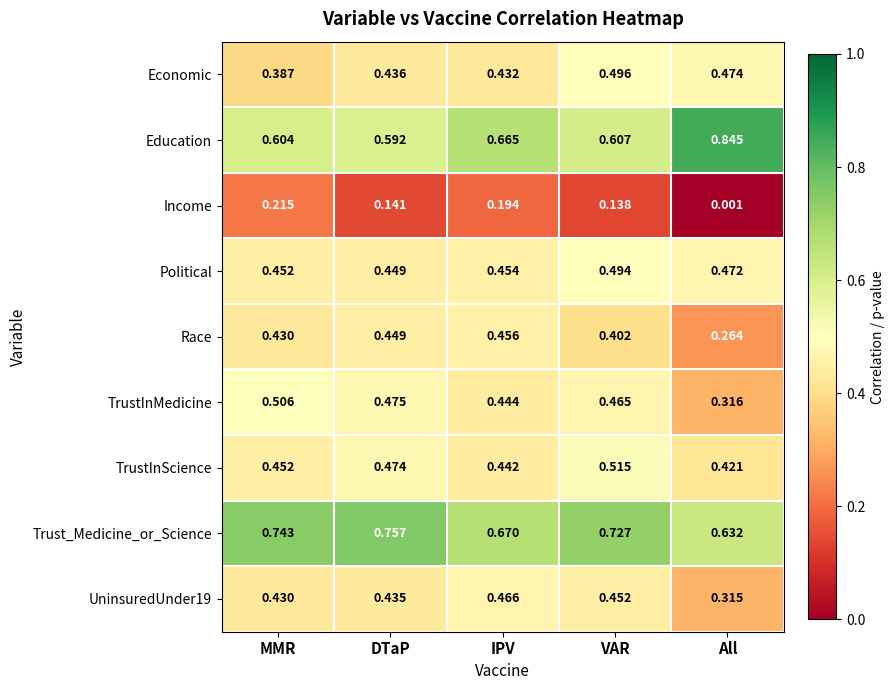

List the labels in order of UninsuredUnder19 value, largest first.

IPV, VAR, DTaP, MMR, All